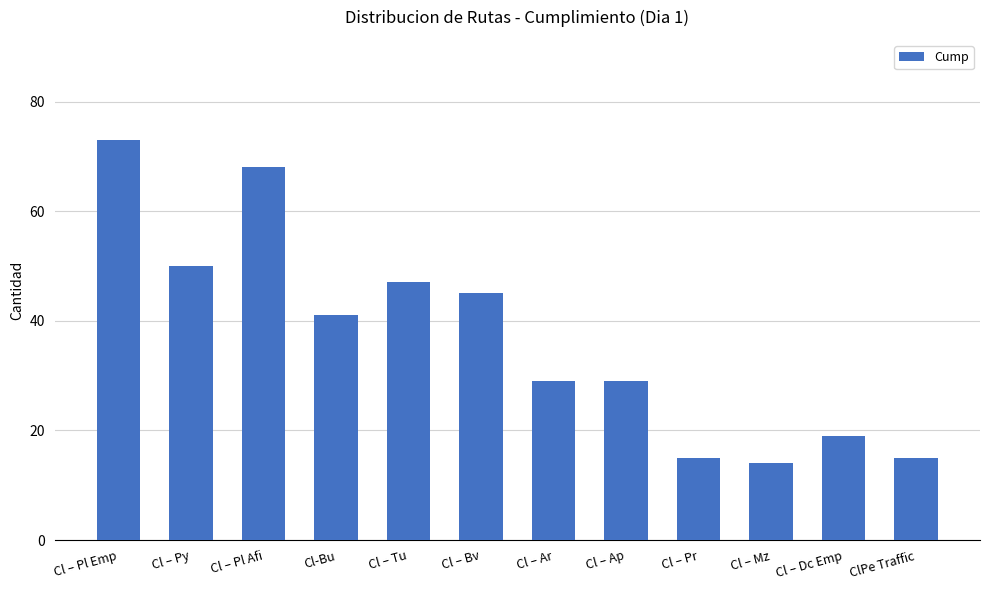

Are the bars horizontal?

No